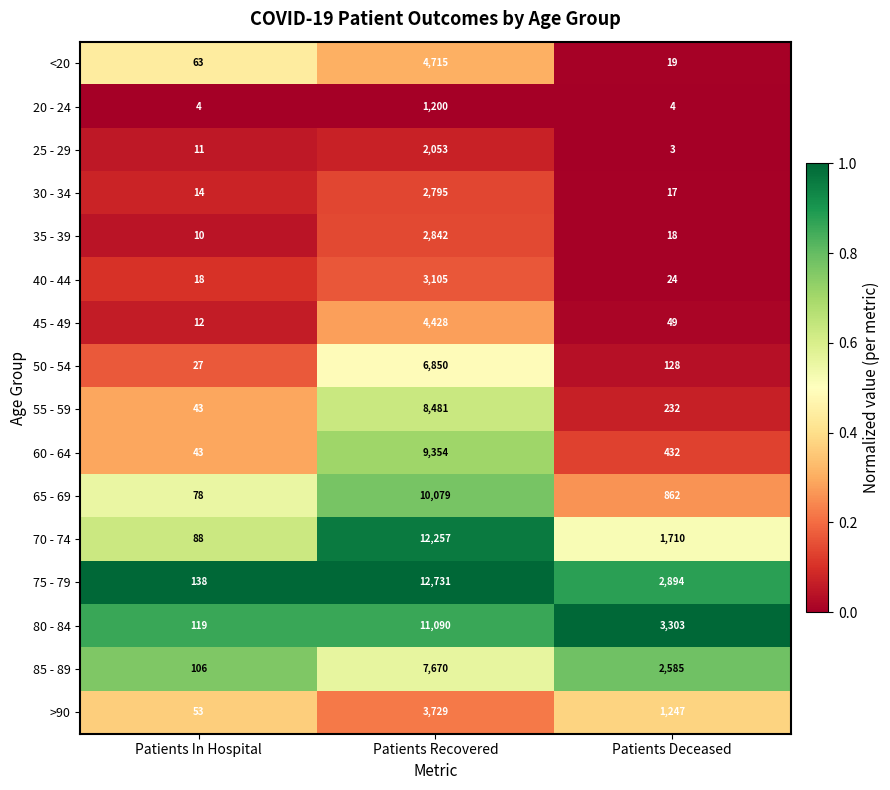

What is the spread (max minus min) of values at Patients In Hospital?

134